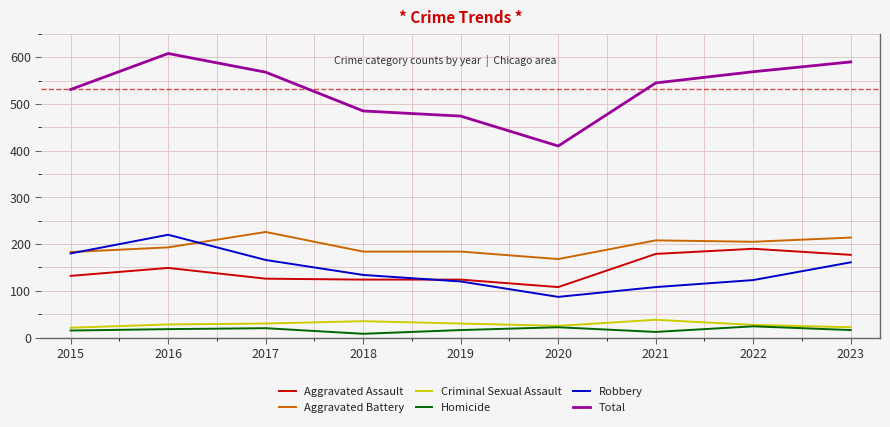

Where is the first local maximum for Total?

2016